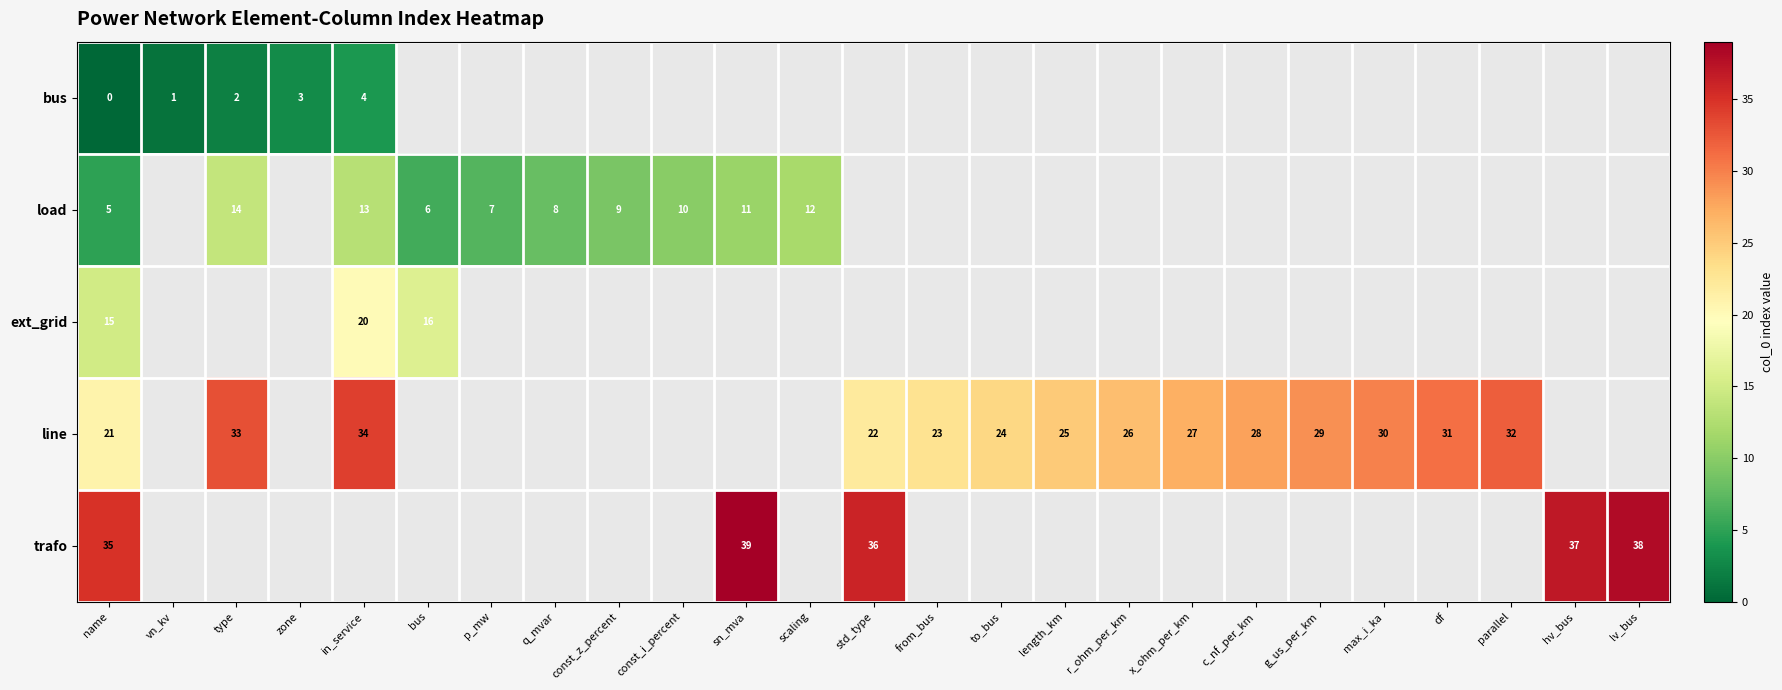

The bus series shows 5 at zone. True or false?

False